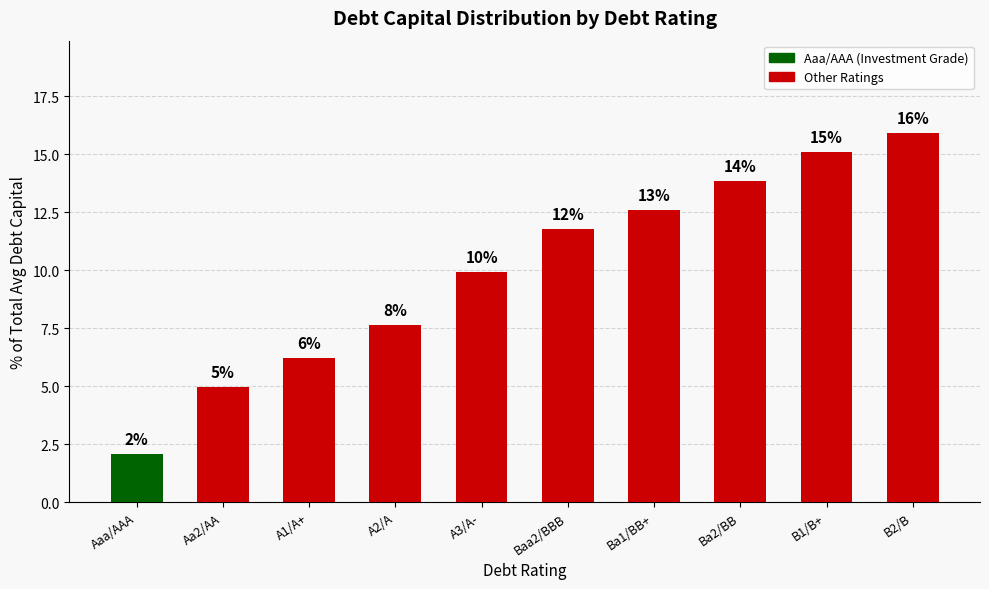

The chart shows a value of 2.7 at A1/A+. True or false?

False